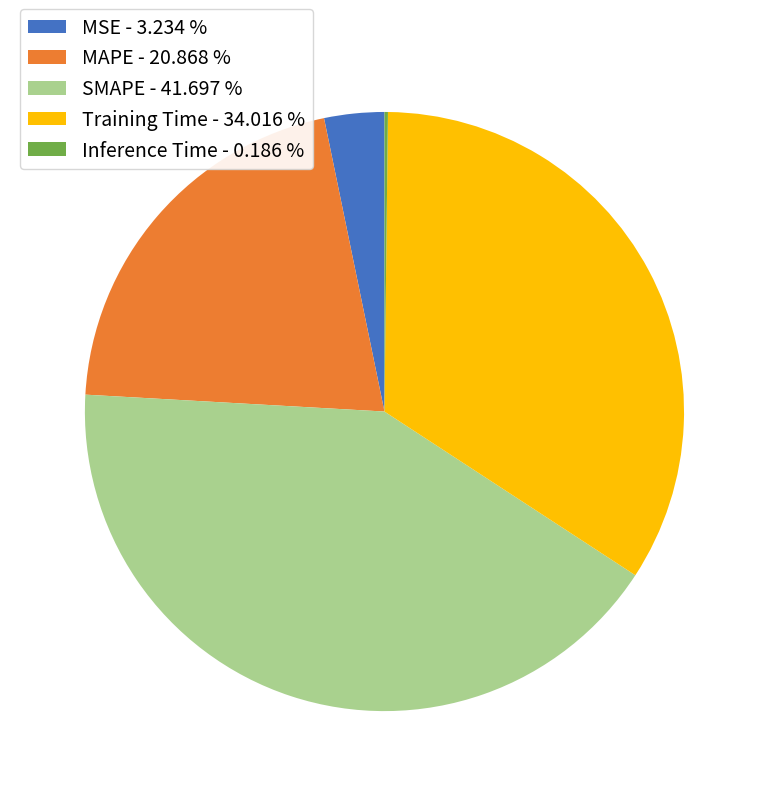

Does any single category account for the majority?

No